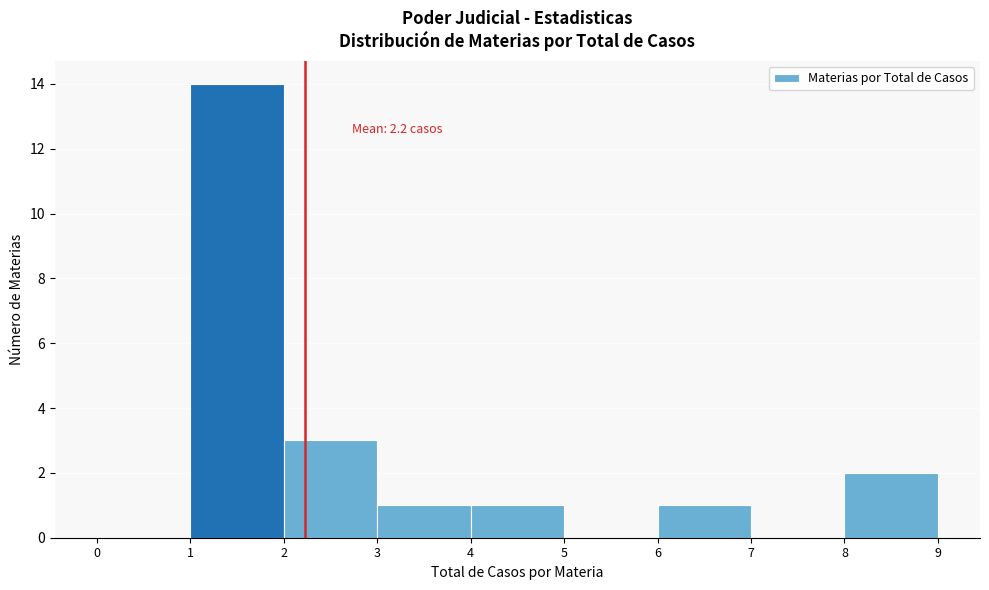

Which range on the x-axis has the tallest bar?

1 to 2